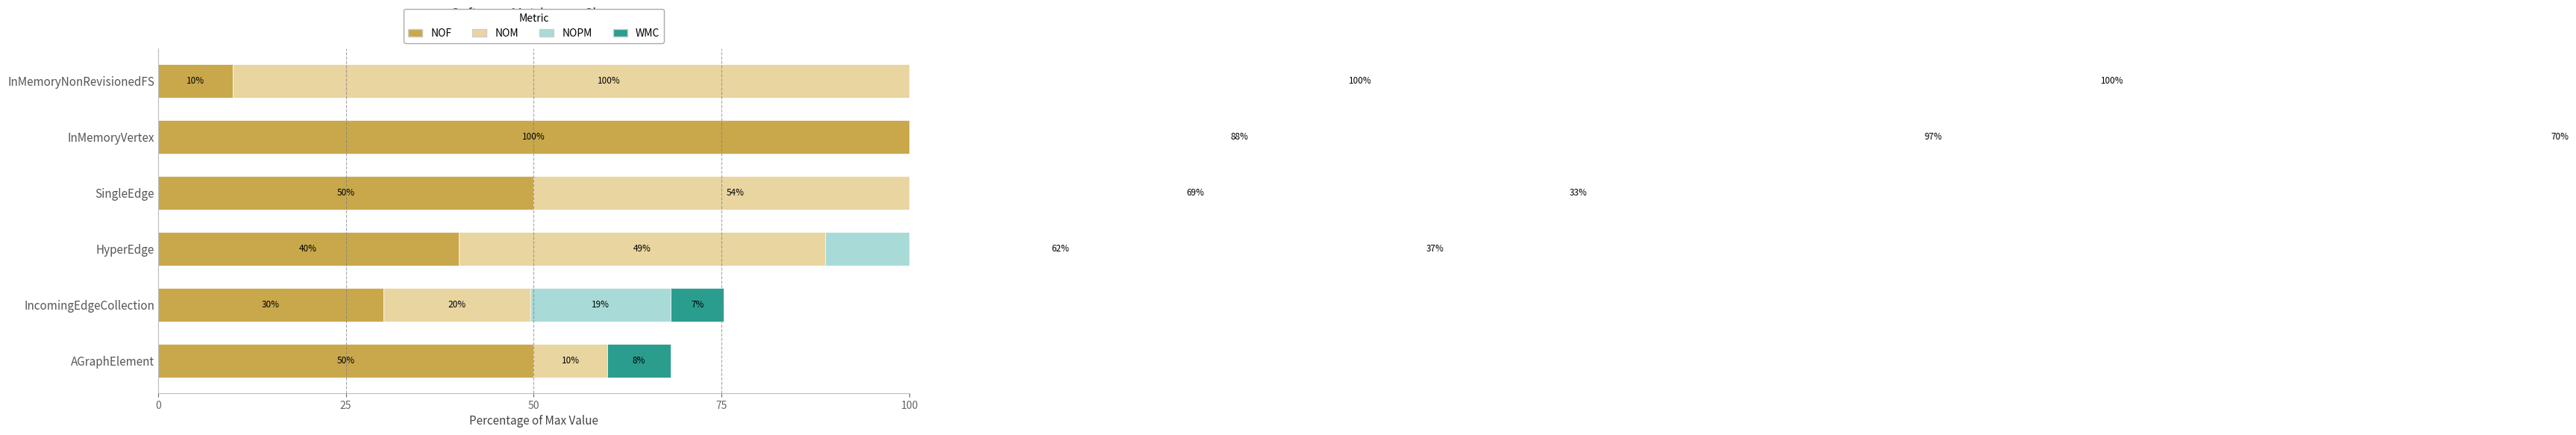

Count the number of data series in this chart.

4